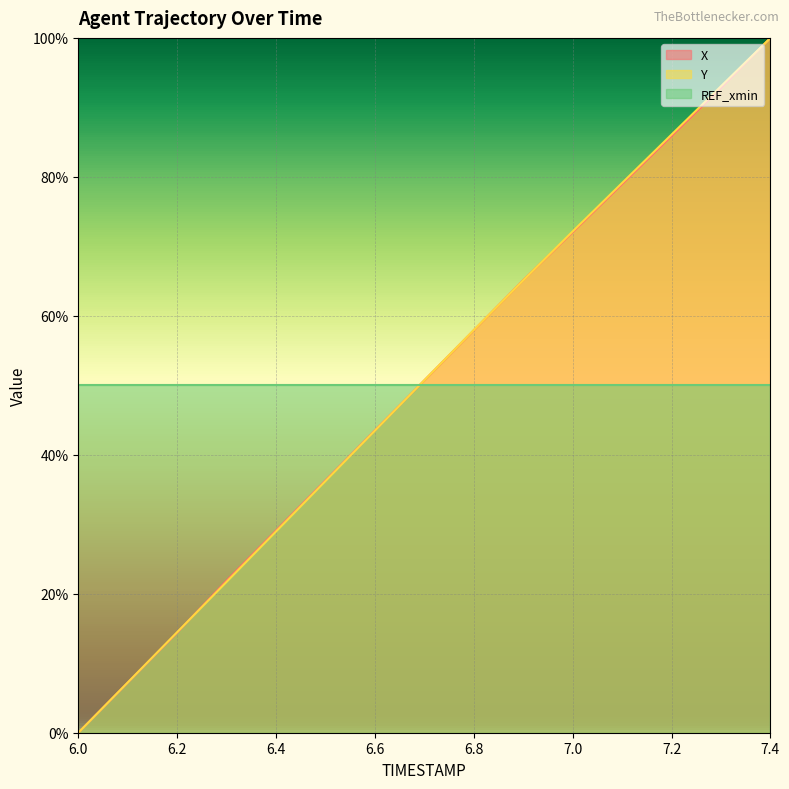

What is the sum of the X values at 6.7 and 6.3?

72.6